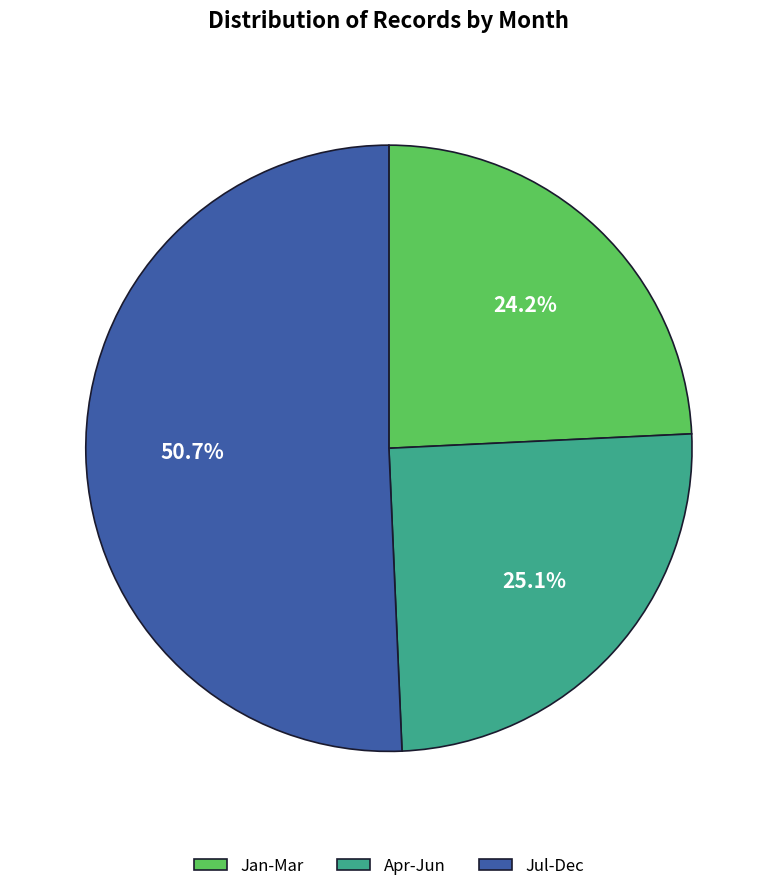

How many segments does this pie chart have?

3